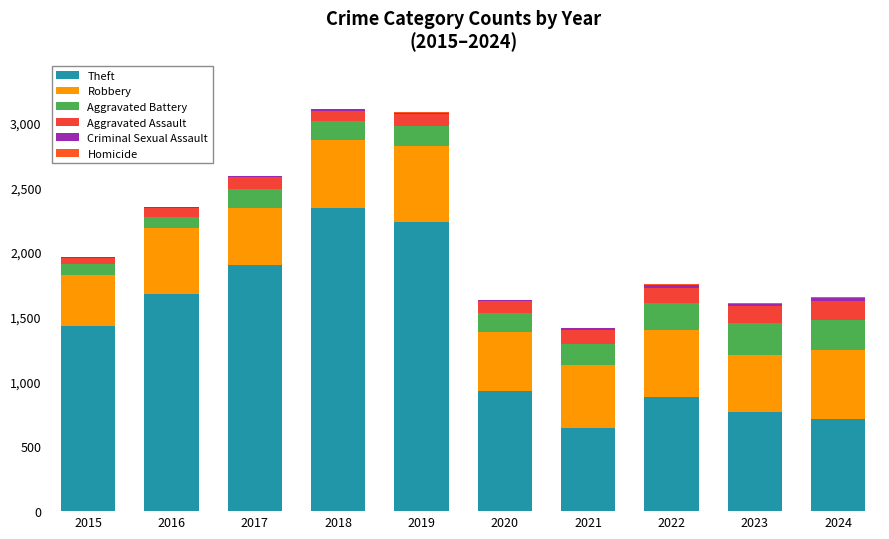

Are the bars grouped side by side (vs. stacked)?

No